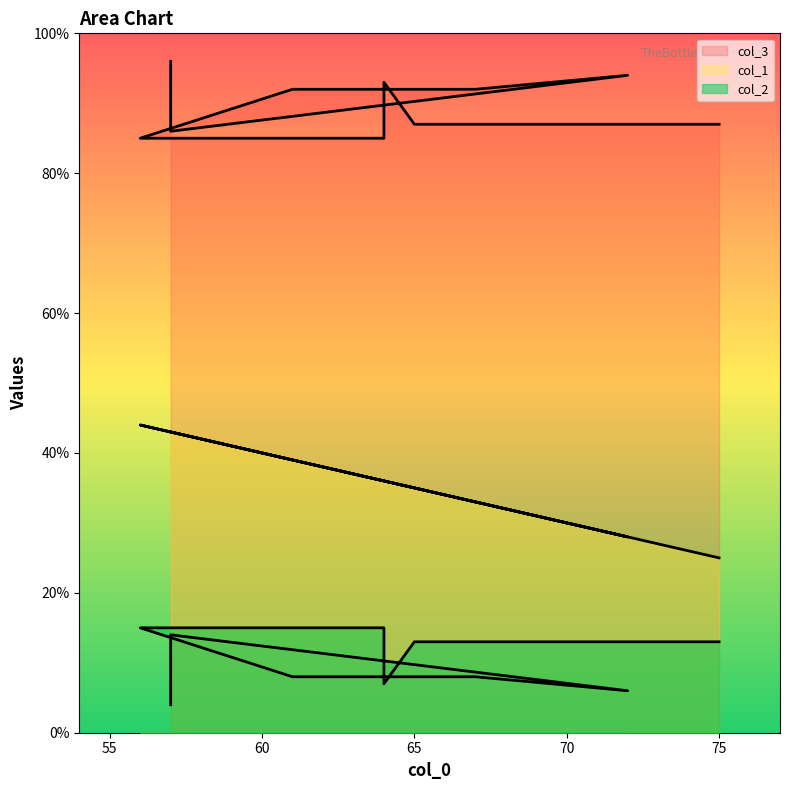

How many lines are shown in the chart?

3